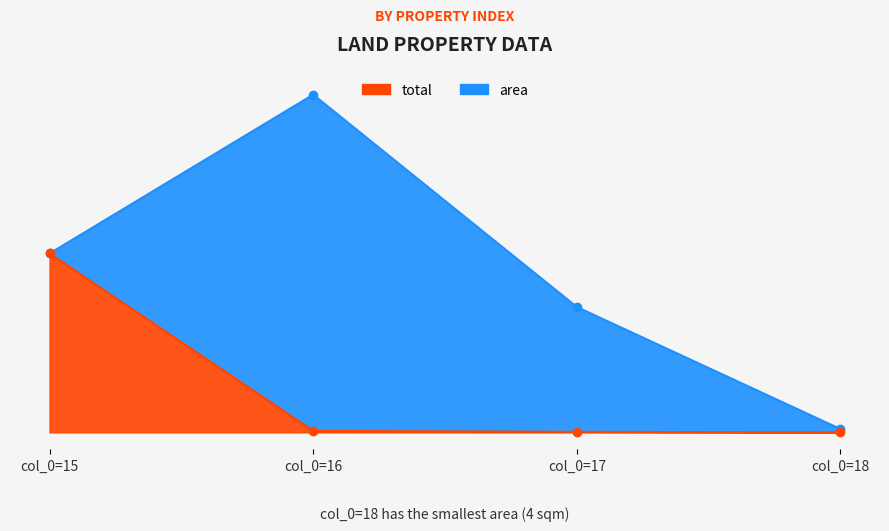

What is the value of the area point at the 4th from the left?

4.0